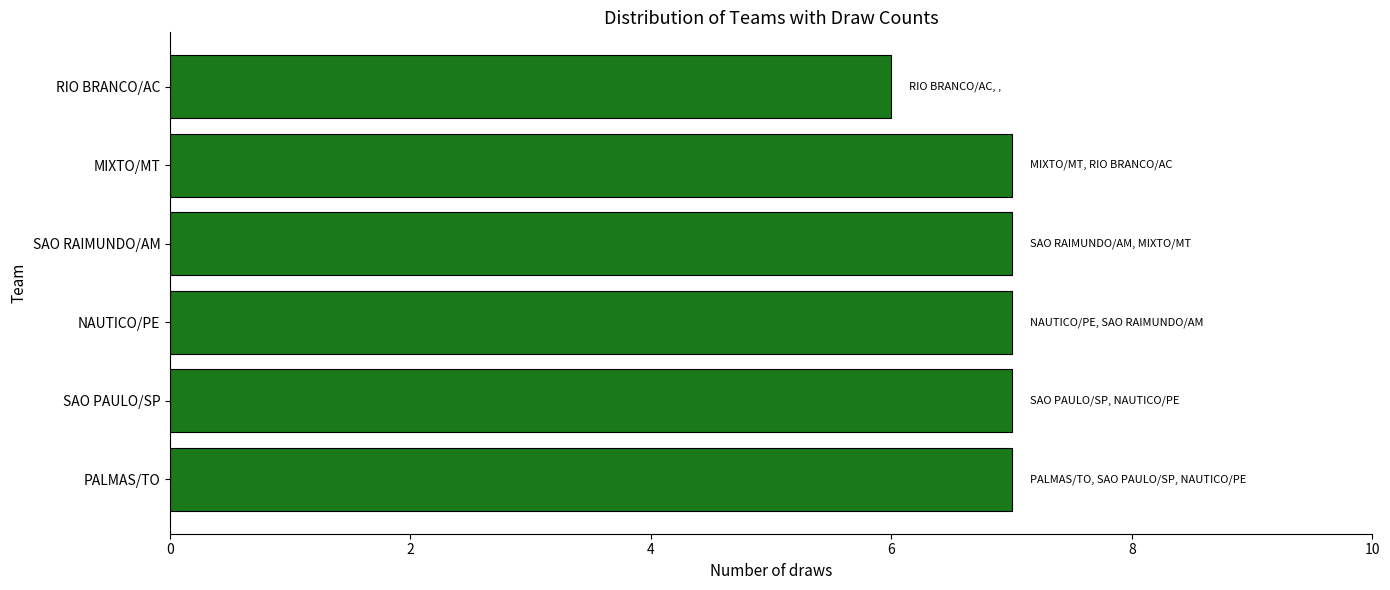

What is the sum of all values?

41